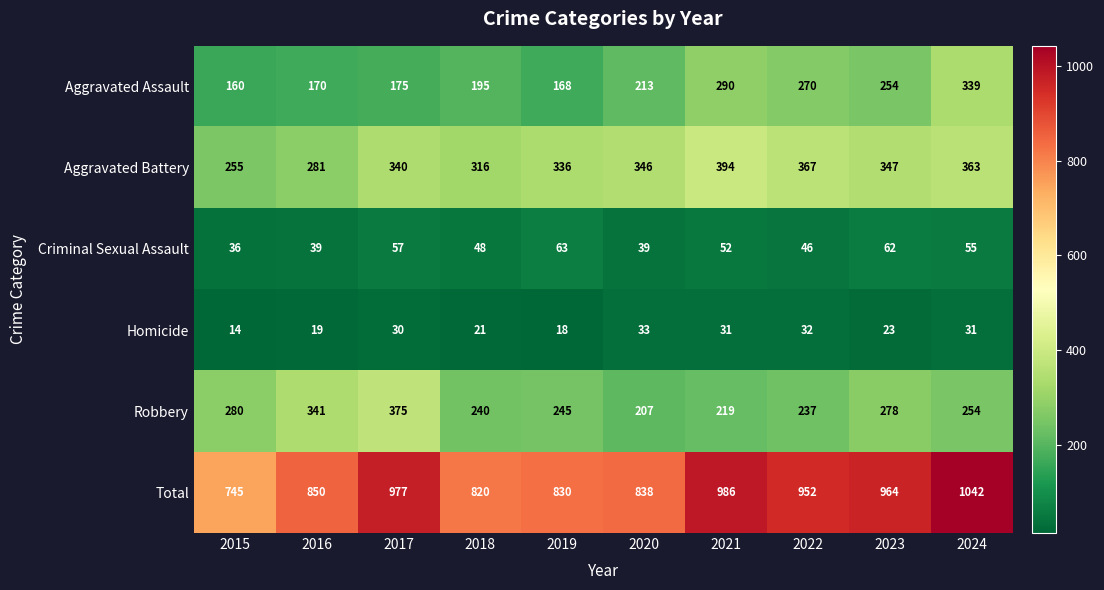

Where is Total nearest to the value 893?

2016